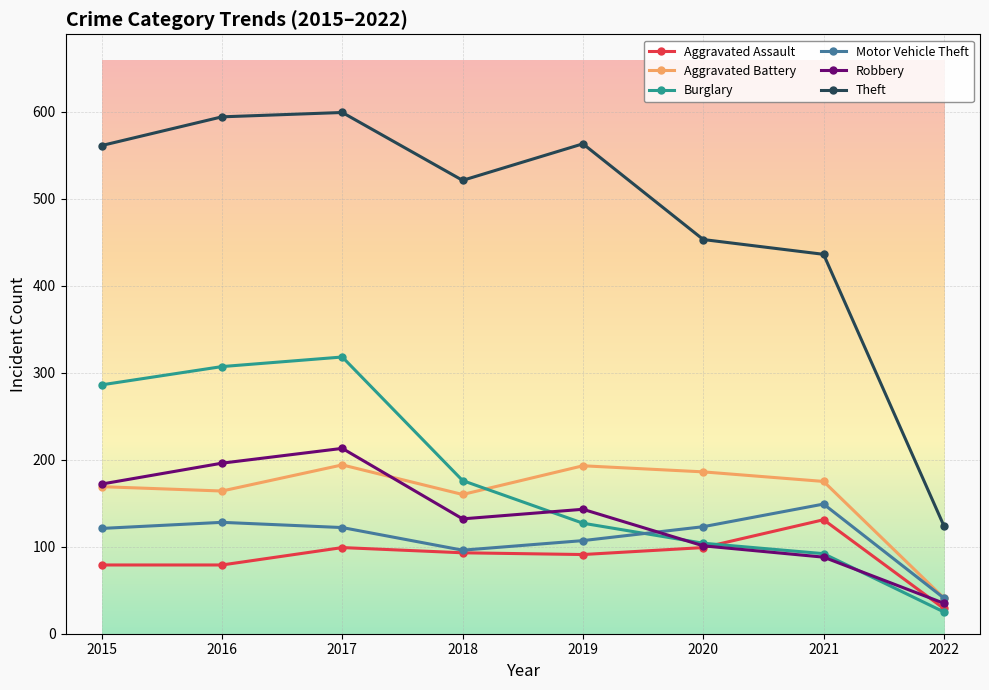

What is the value of the Aggravated Assault point at the 6th from the left?

99